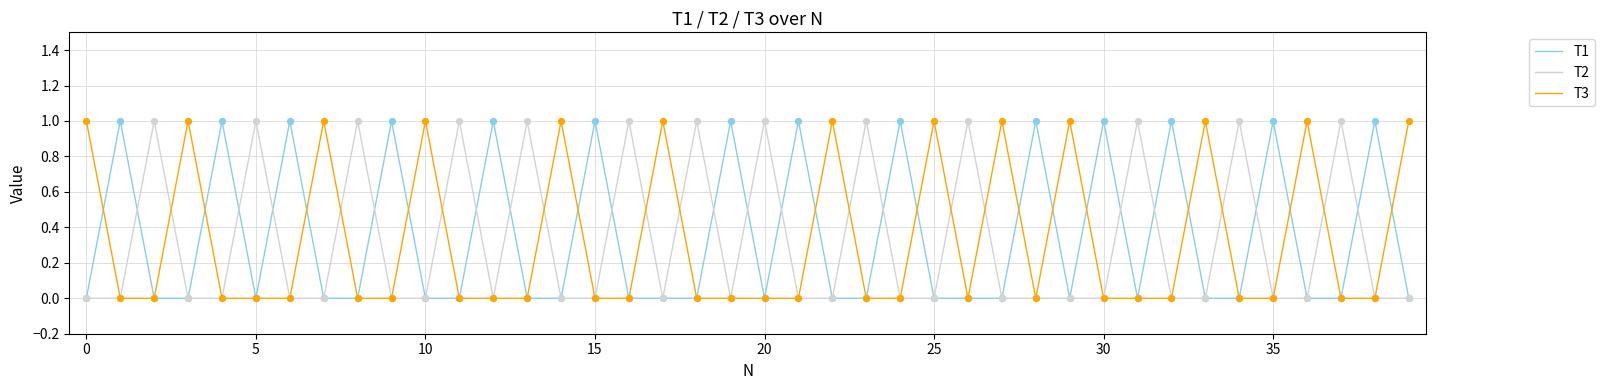

What are all the series names shown in the legend?

T1, T2, T3